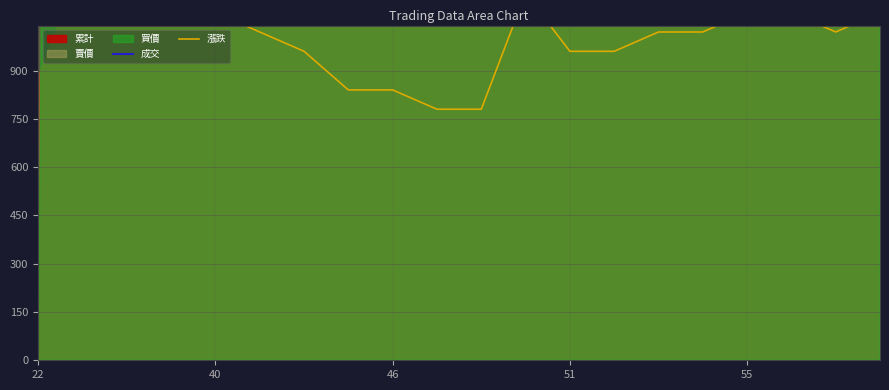

How many interior local peaks does the 成交 series have?

1